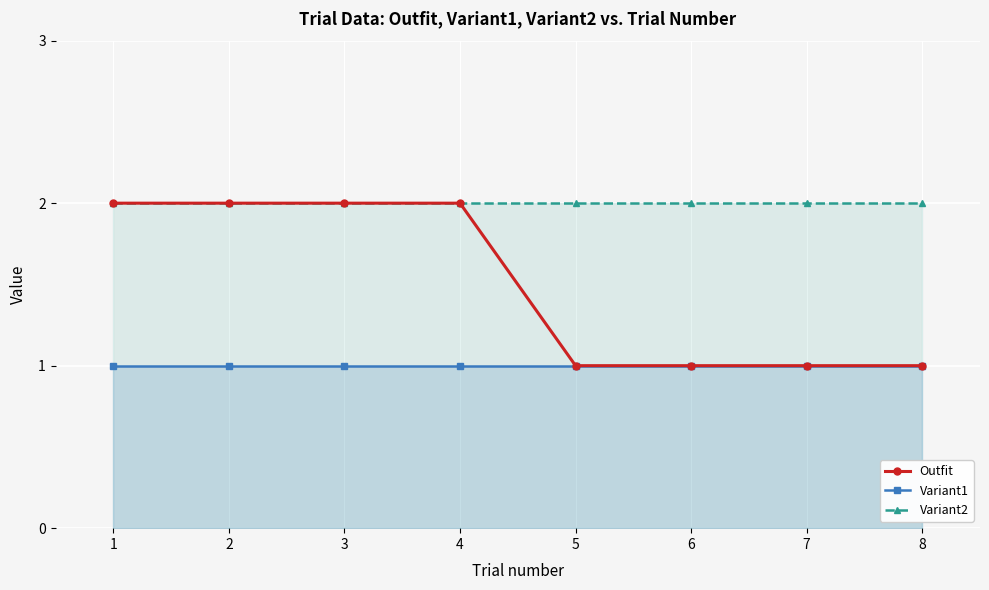

True or false: Variant1 and Outfit cross at least once.

False